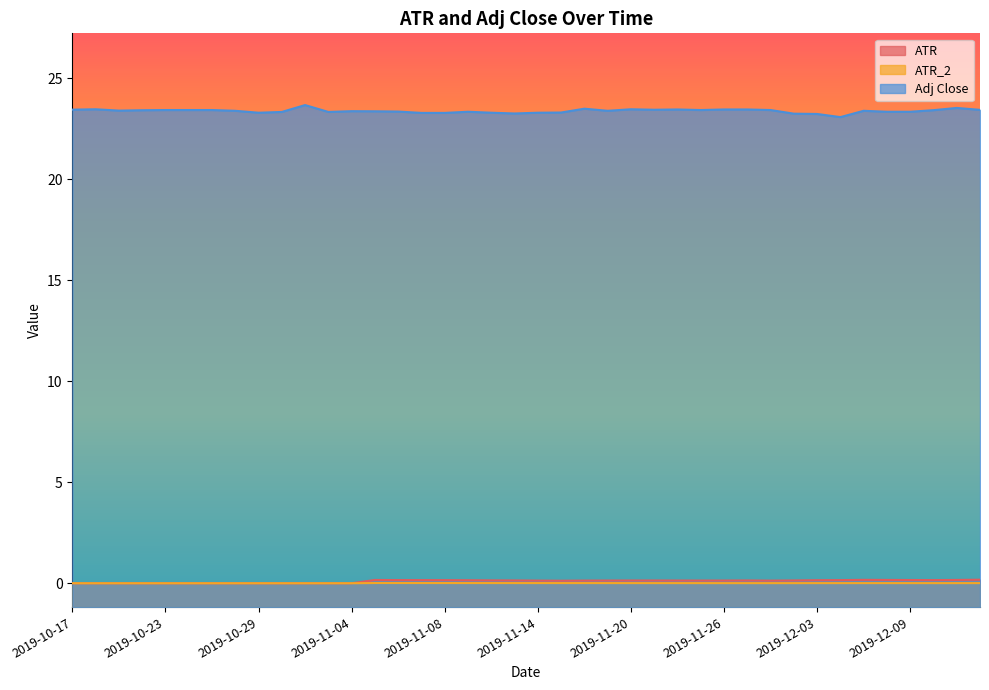

True or false: Adj Close and ATR cross at least once.

False